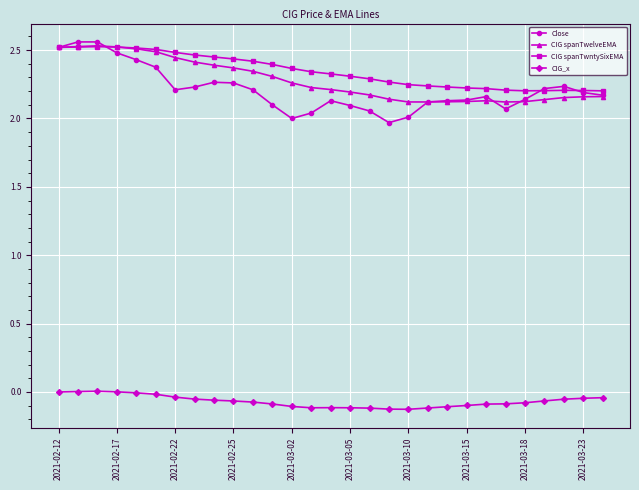

True or false: CIG spanTwntySixEMA has more than 1 points higher than both neighbors.

True